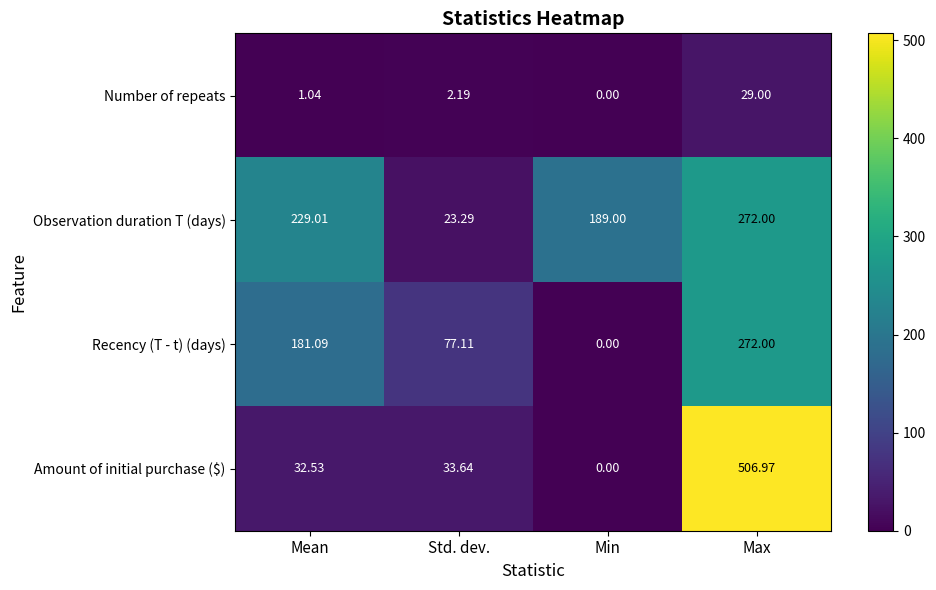

Where does the Observation duration T (days) series first go above 229?

Mean